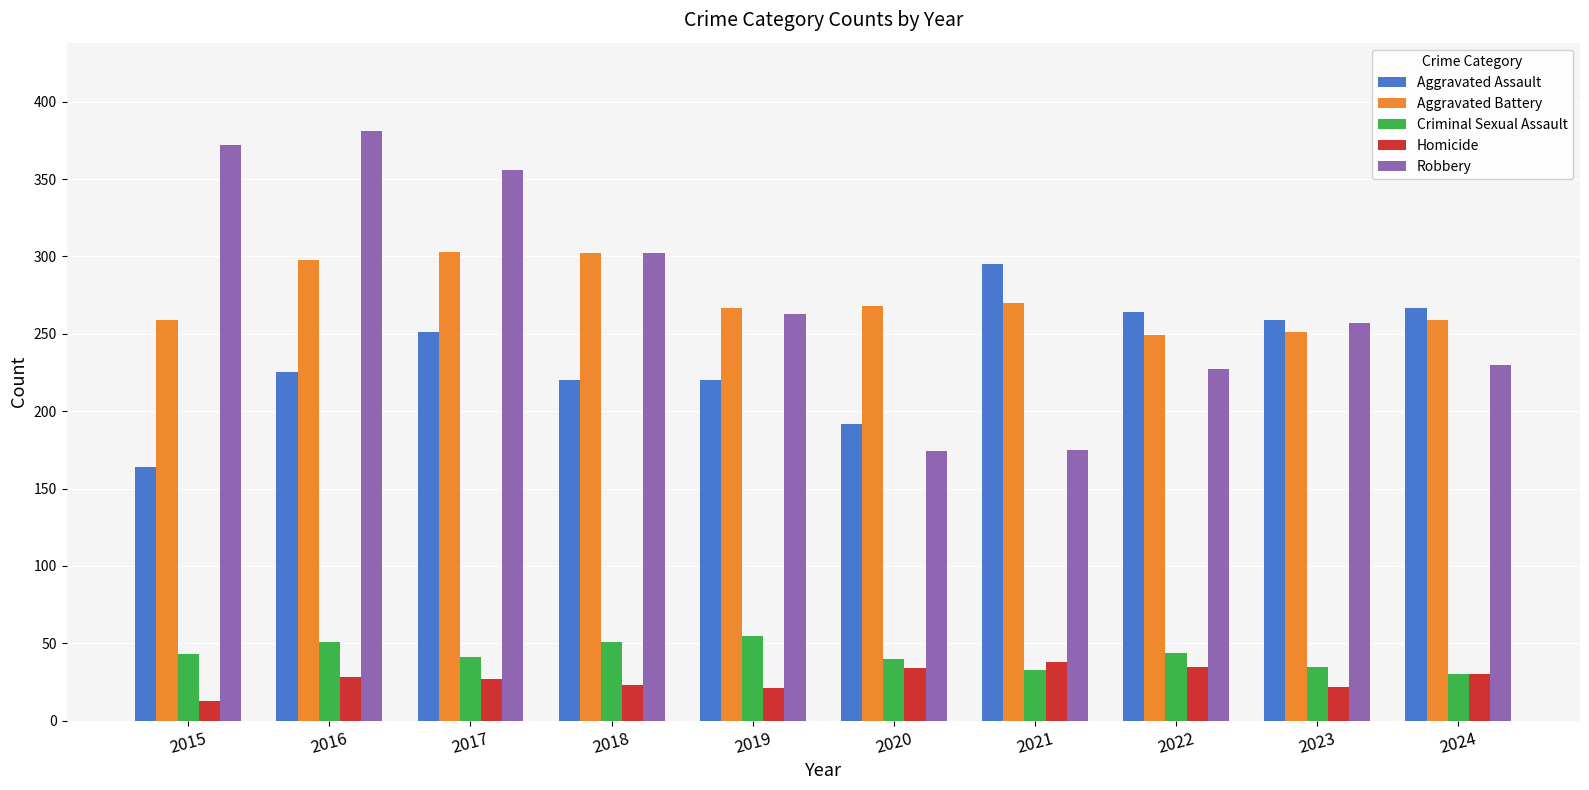

Which series changed the most between 2015 and 2018?

Robbery